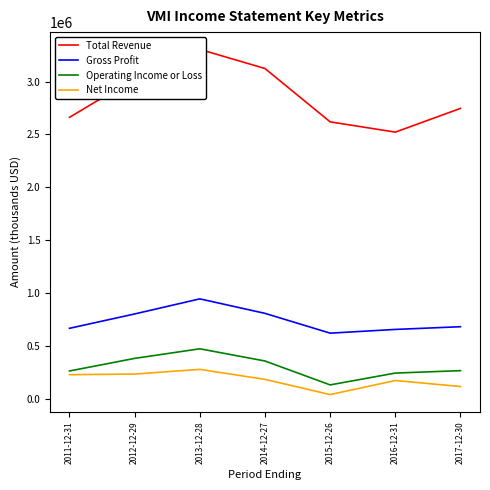

The Gross Profit series shows 802500 at 2012-12-29. True or false?

True